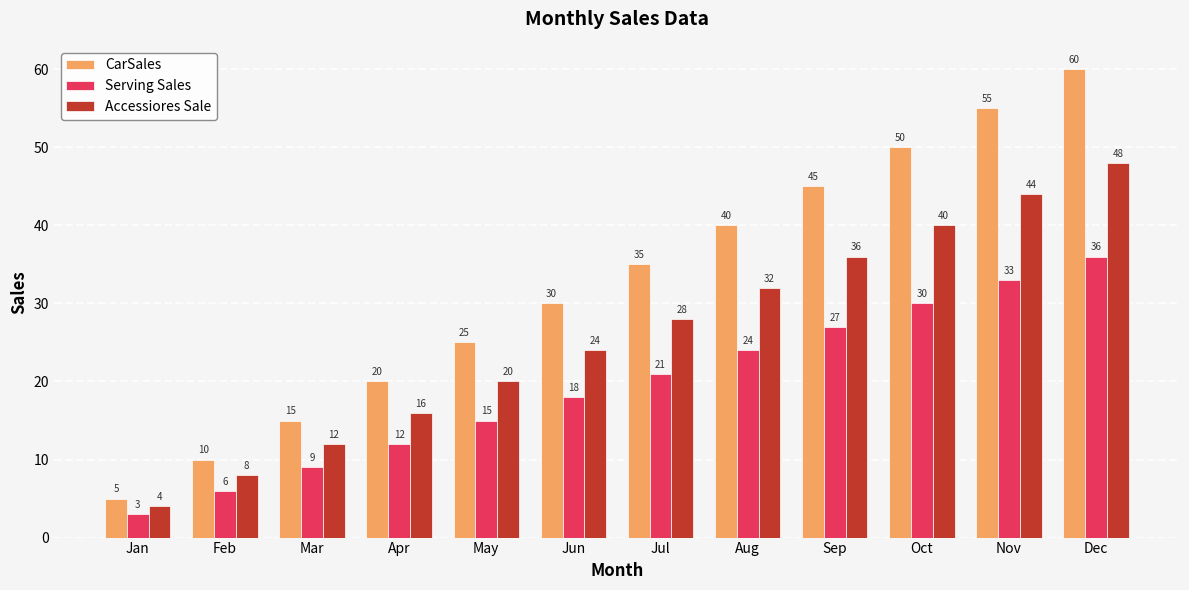

What is the value of the Serving Sales bar at the 10th from the left?

30